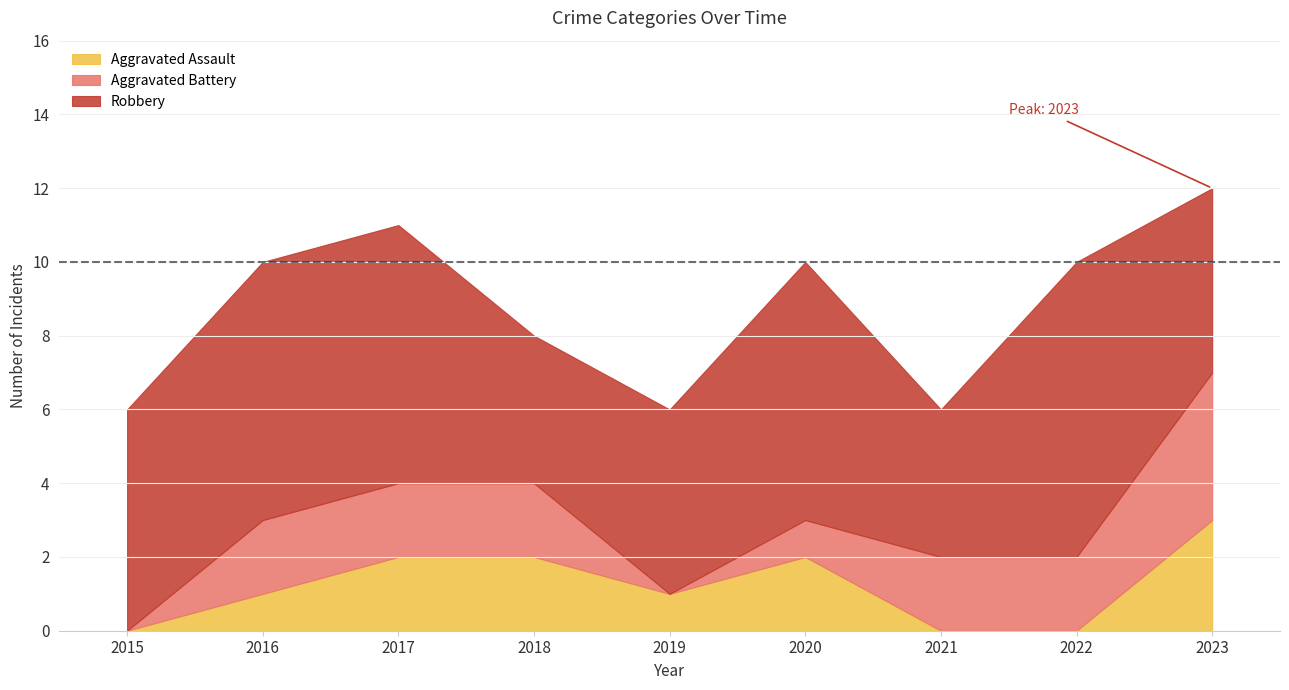

In Aggravated Assault, how many points are higher than both neighbors (excluding endpoints)?

1